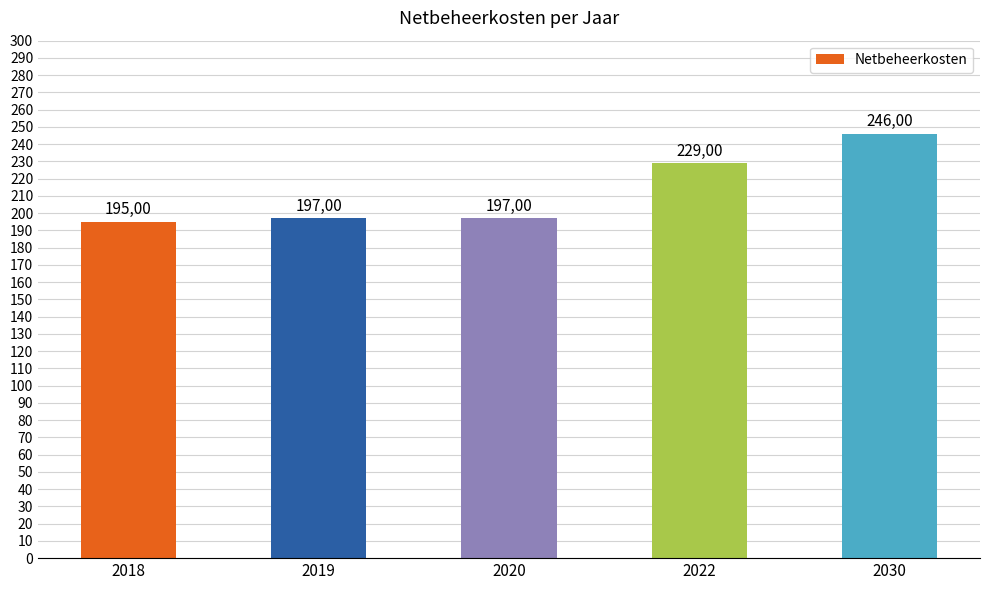

How many bars are there in total?

5